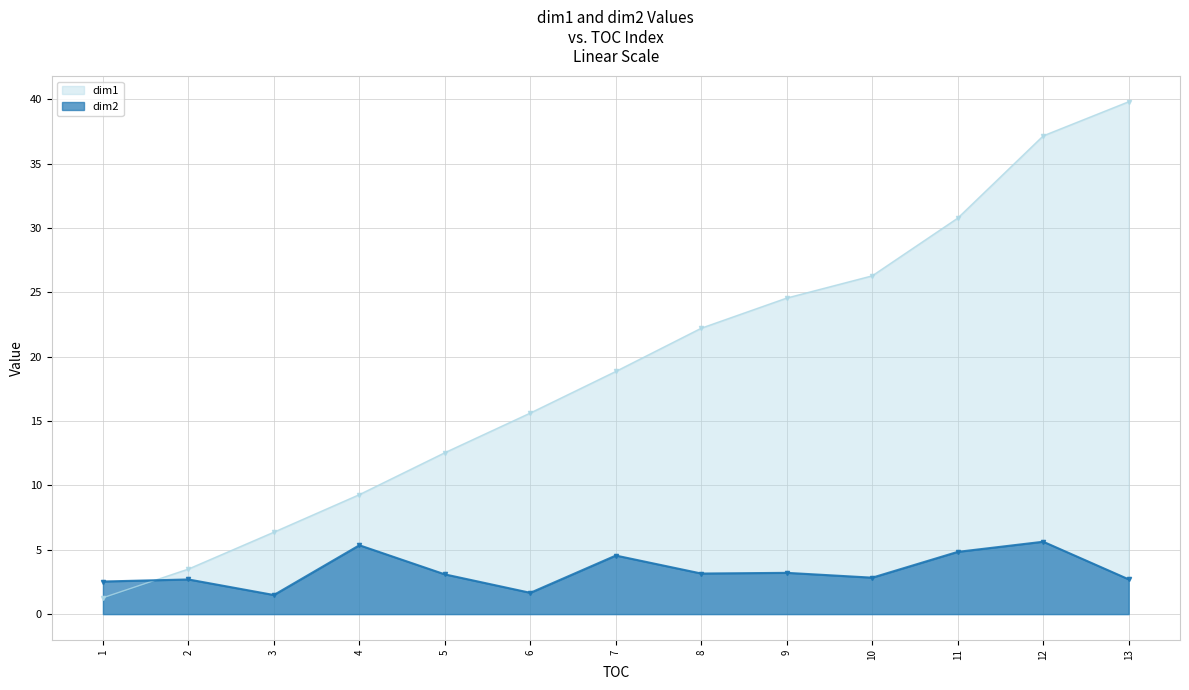

At which category does the data reach its first local peak?

2